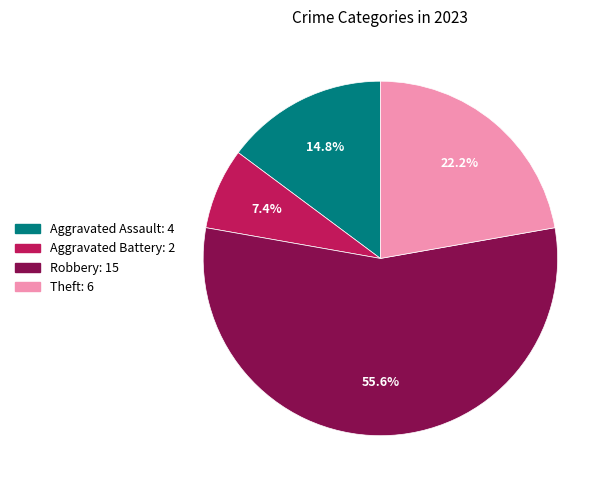

To the nearest percent, what is the difference between the Aggravated Assault and Theft slice percentages?

7%